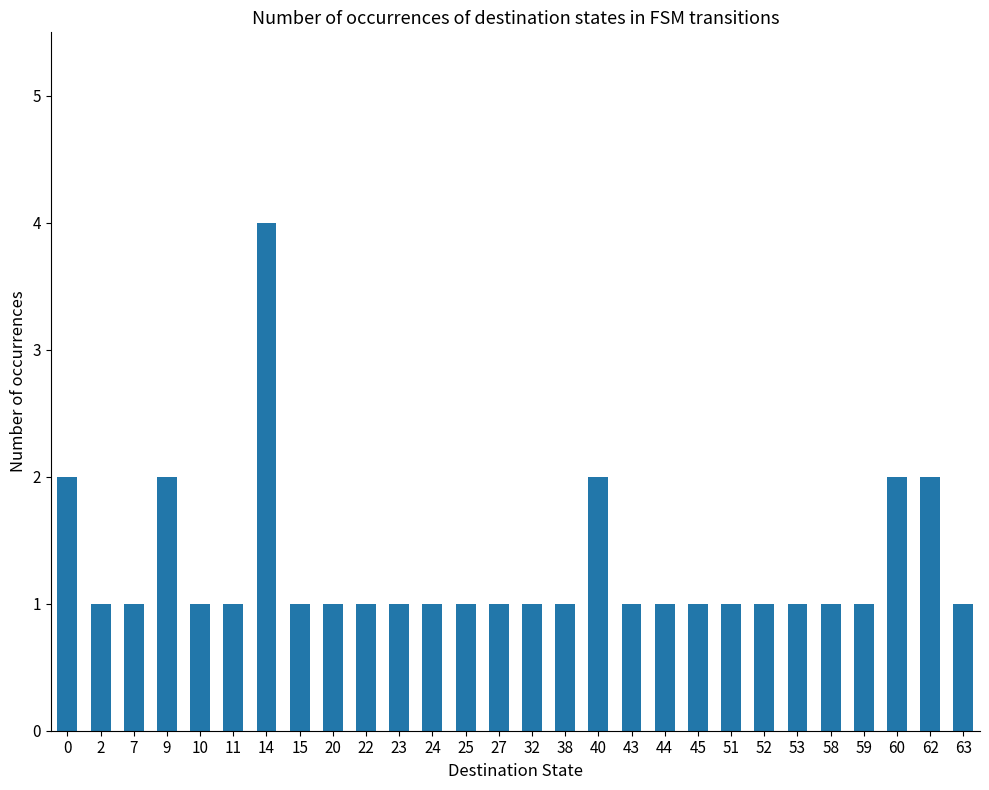

At which category does the chart reach its peak across all series?

14